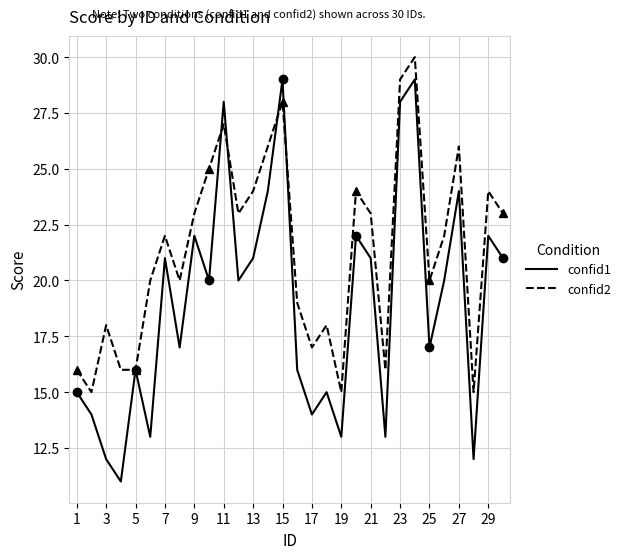

What is the difference between the second highest and minimum values in the confid2 series?

14